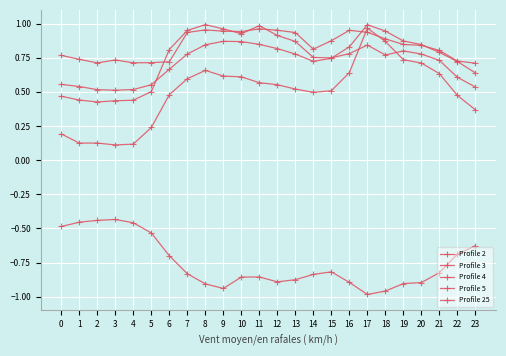

At 9, list the series in order from smallest to largest.

Profile 25, Profile 5, Profile 3, Profile 2, Profile 4